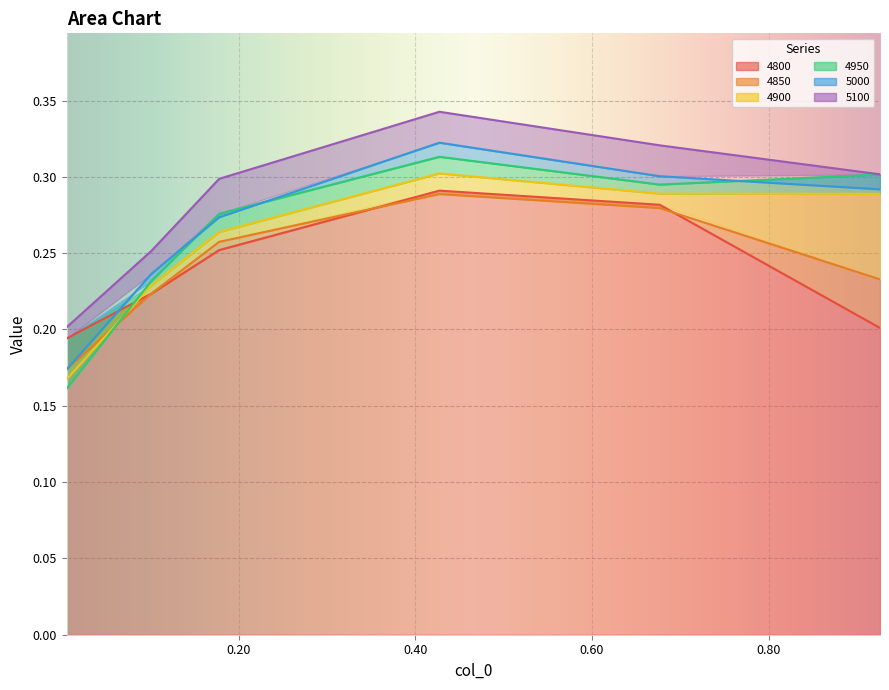

What position from the left is 0.1780821917808219?

3